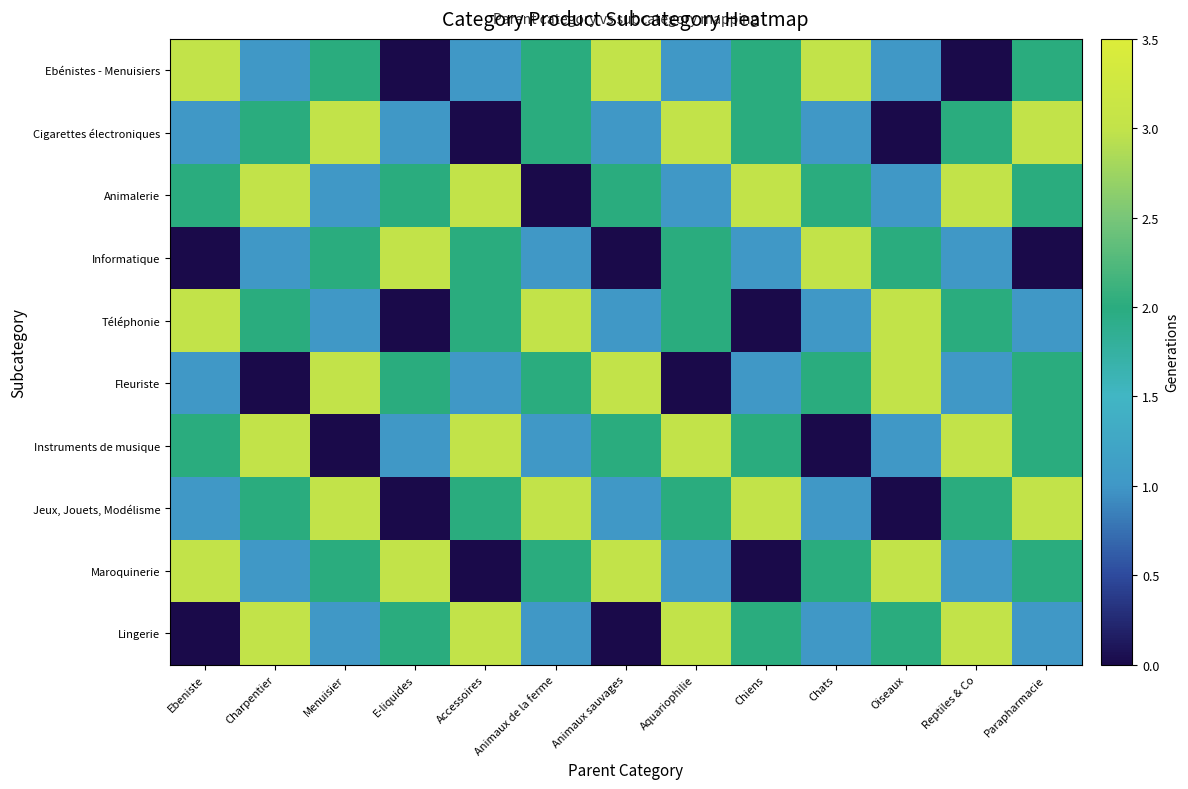

Between Chats and Parapharmacie, which series saw the biggest shift?

Informatique